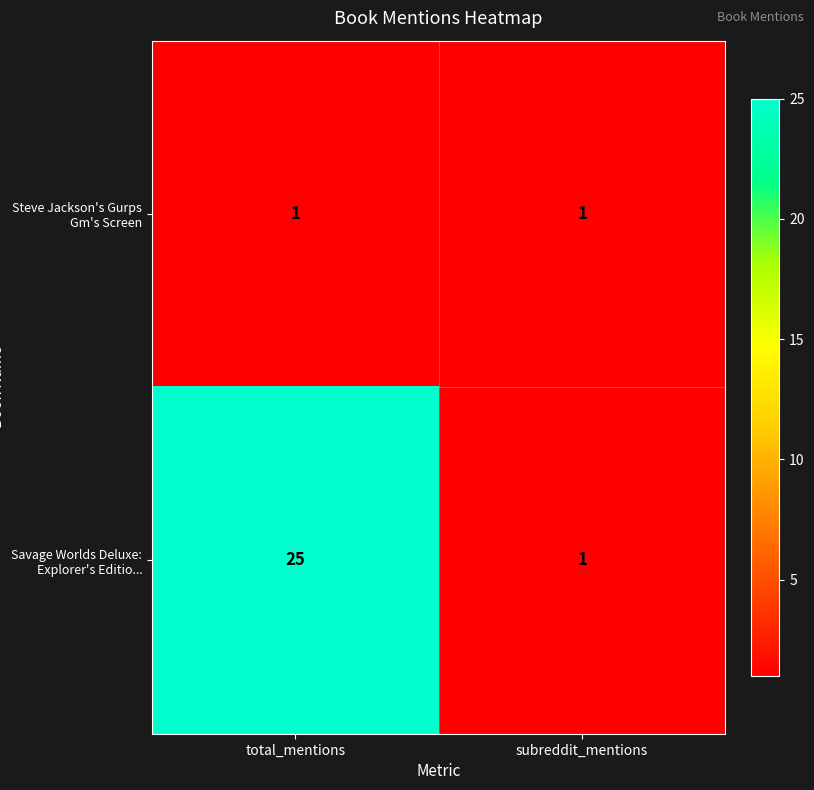

The Savage Worlds Deluxe: Explorer's Editio... series shows 6 at total_mentions. True or false?

False